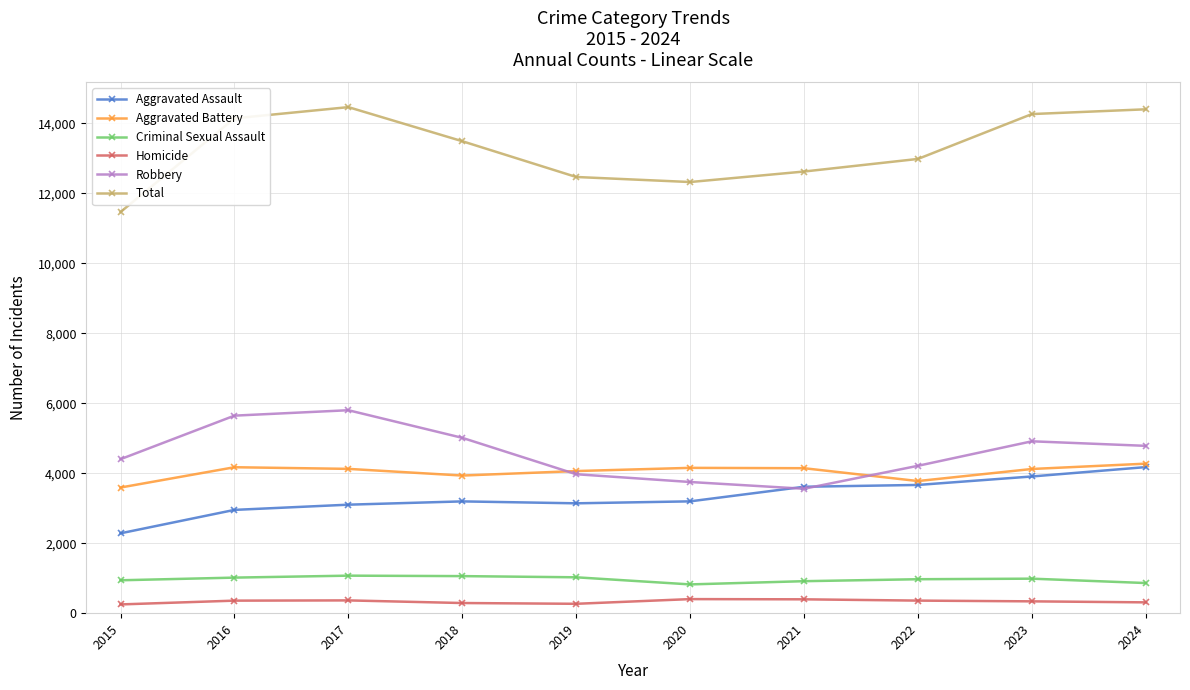

Rank the series at 2017 from highest to lowest value.

Total, Robbery, Aggravated Battery, Aggravated Assault, Criminal Sexual Assault, Homicide